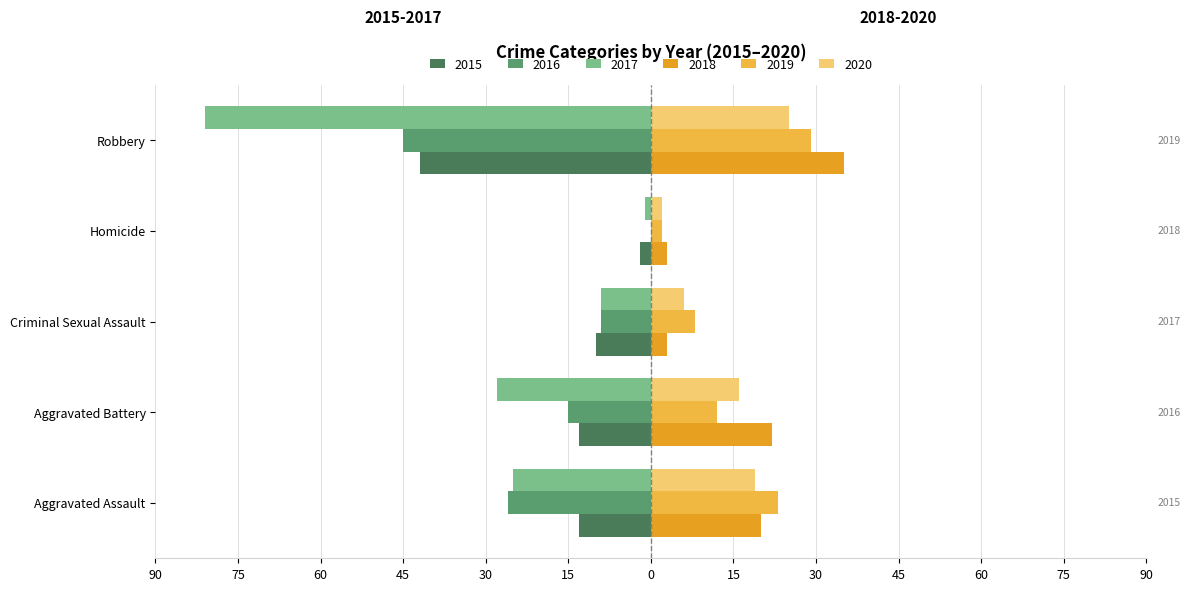

The value of 2018 at Aggravated Assault is 20. True or false?

True